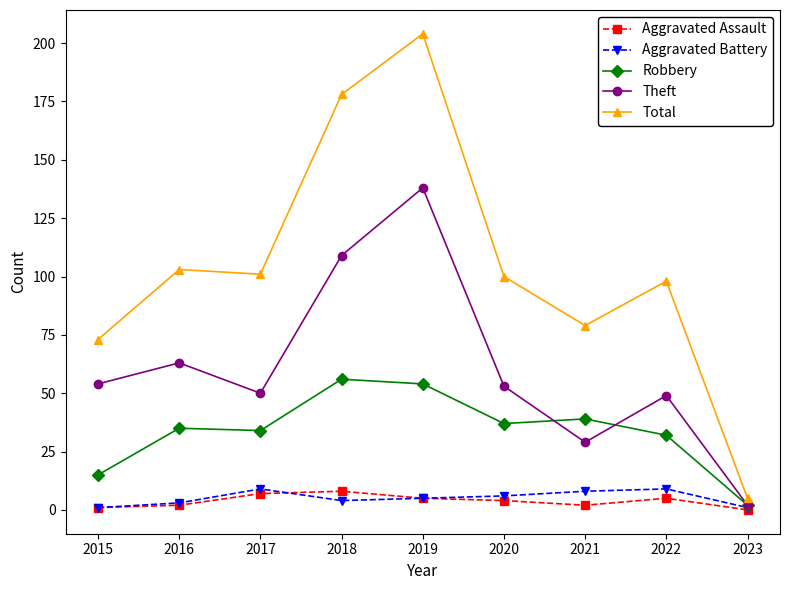

What is the total value across all series at 2015?

144